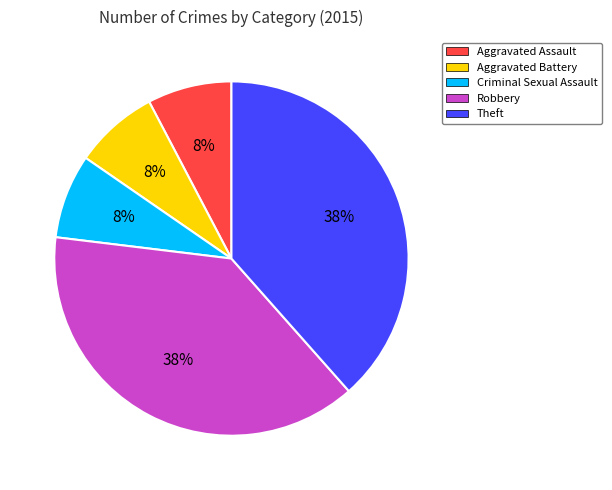

The Robbery slice represents 38% of the pie. True or false?

True